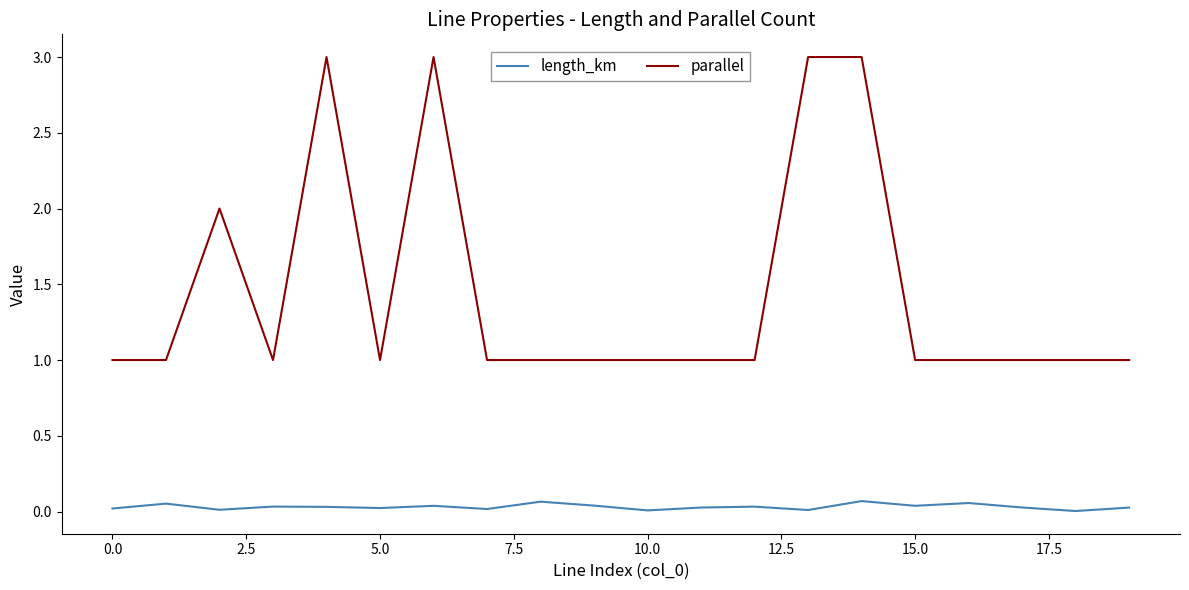

Rank the series by their average value, from lowest to highest.

length_km, parallel